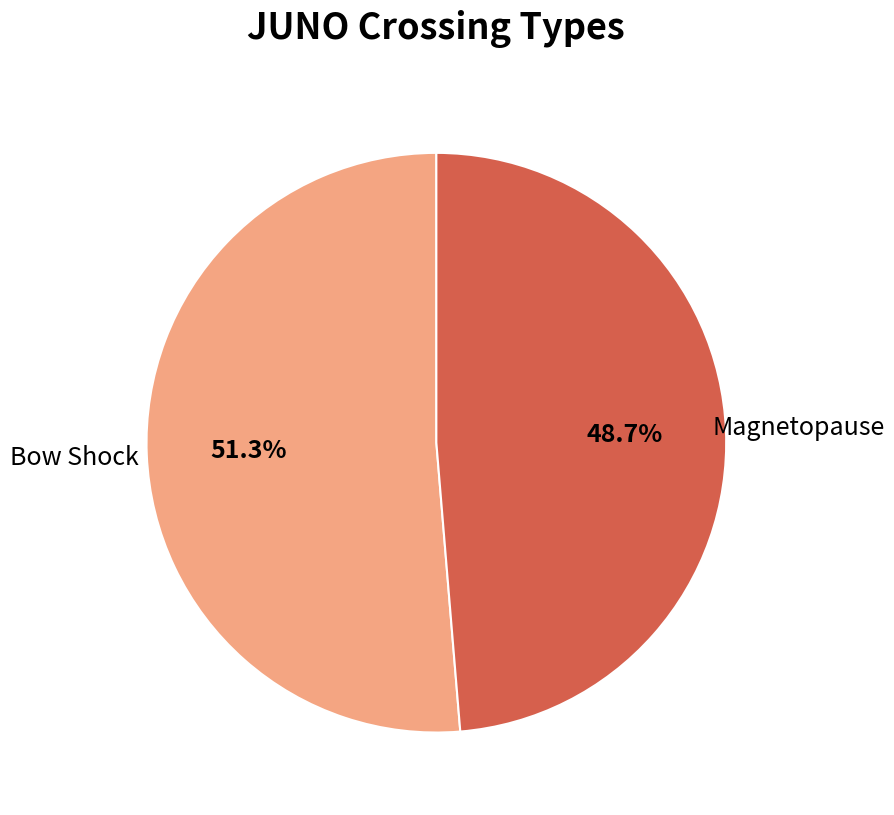

What percentage do Magnetopause and Bow Shock together represent?

100.0%